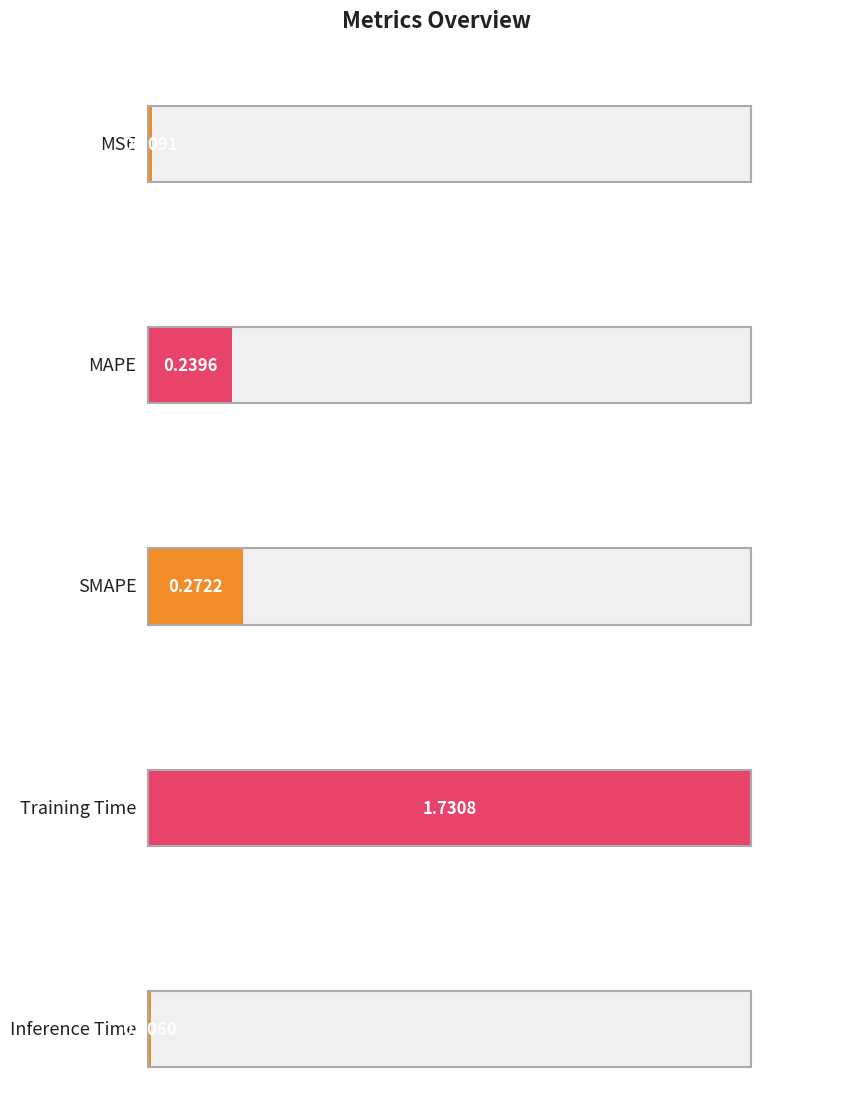

What position from the right is MSE?

5